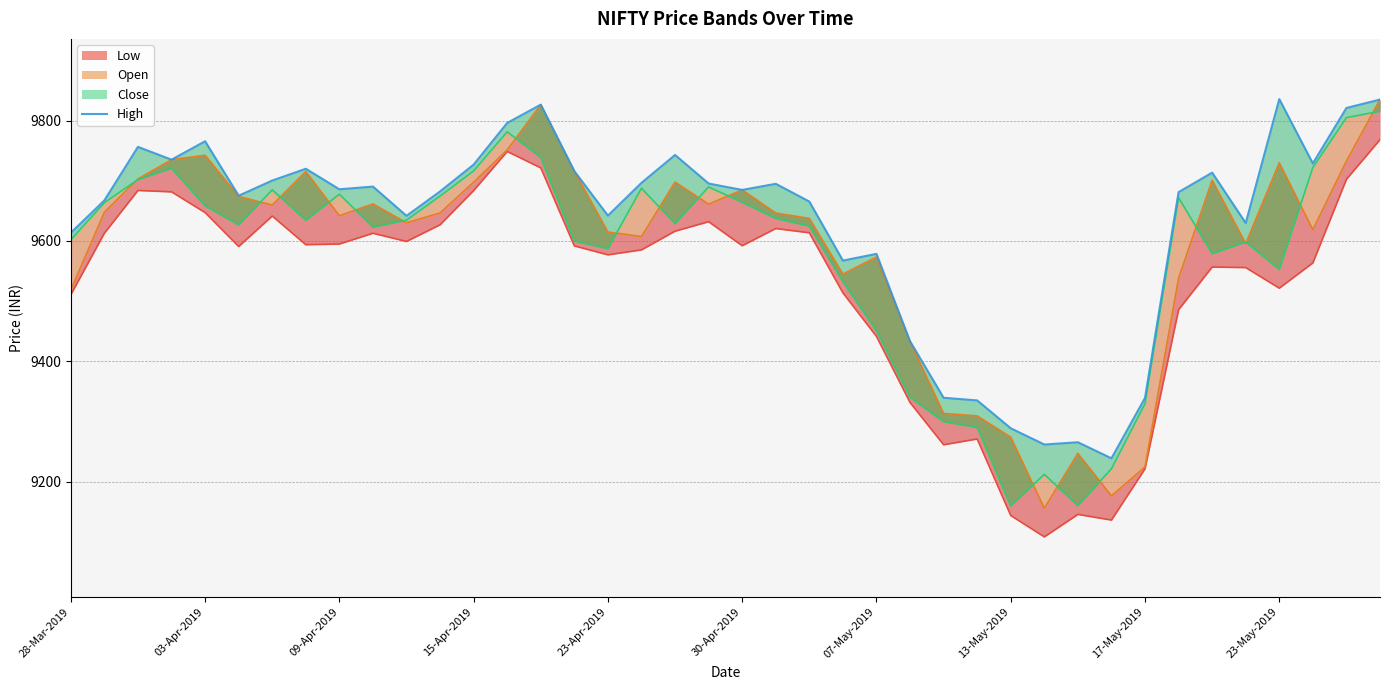

Which series changed the most between 24 and 39?

Close_line